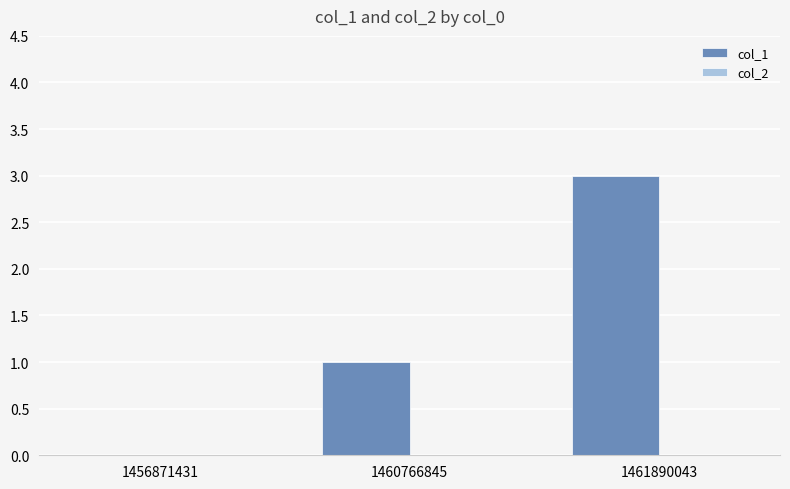

True or false: the data shows 1 at 1456871431.

False